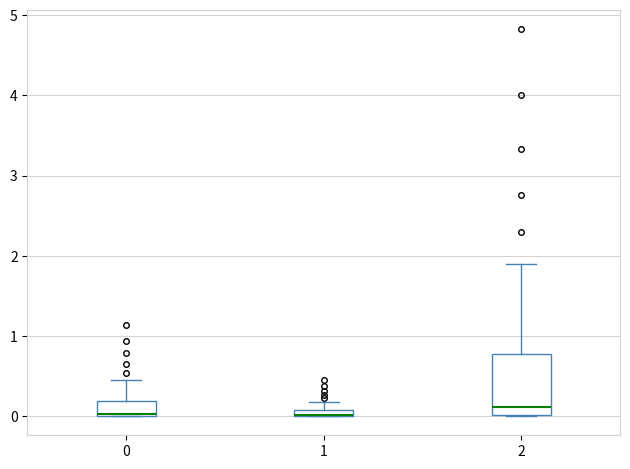

Which box is the tallest, from its lower edge to its upper edge?

2